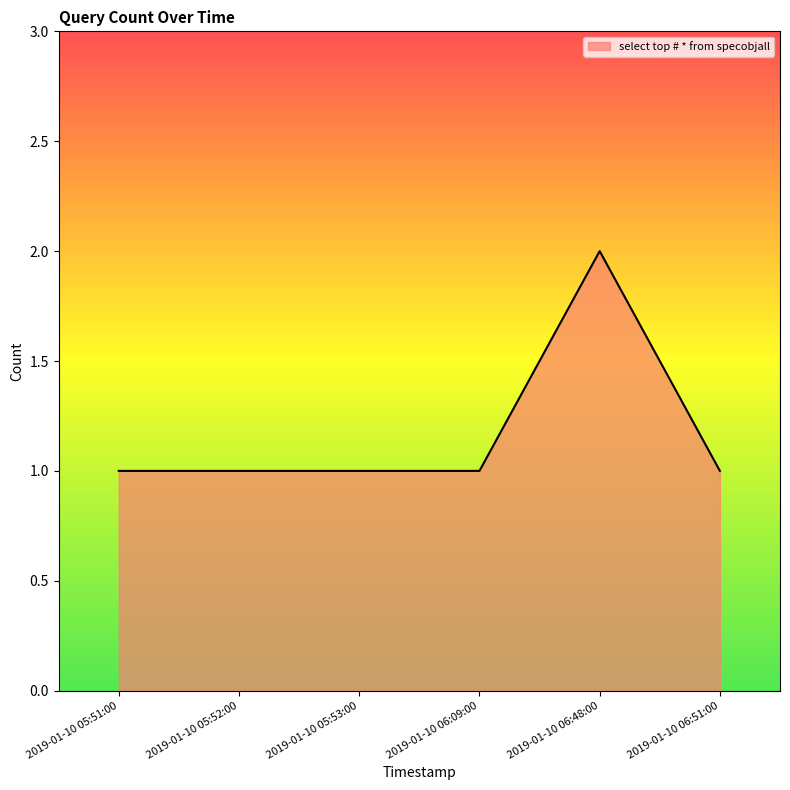

What position from the right is 2019-01-10 06:09:00?

3